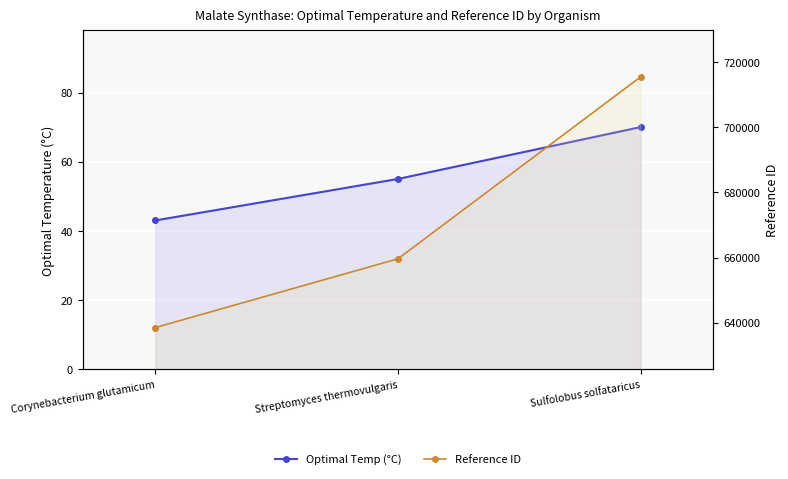

Reading left to right, list all the values displayed in this chart.

Optimal Temp (°C): Corynebacterium glutamicum=43	Streptomyces thermovulgaris=55	Sulfolobus solfataricus=70
Reference ID: Corynebacterium glutamicum=638495	Streptomyces thermovulgaris=659630	Sulfolobus solfataricus=715548